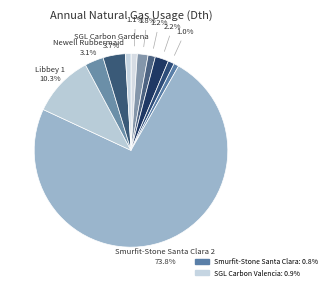

Rank the categories by value from highest to lowest.

Smurfit-Stone Santa Clara 2, Libbey 1, SGL Carbon Gardena, Newell Rubbermaid, Smurfit-Stone Salinas, Smurfit-Stone Fresno, Smurfit-Stone Milpitas, Borden Chemical, Smurfit-Stone San Jose, SGL Carbon Valencia, Smurfit-Stone Santa Clara